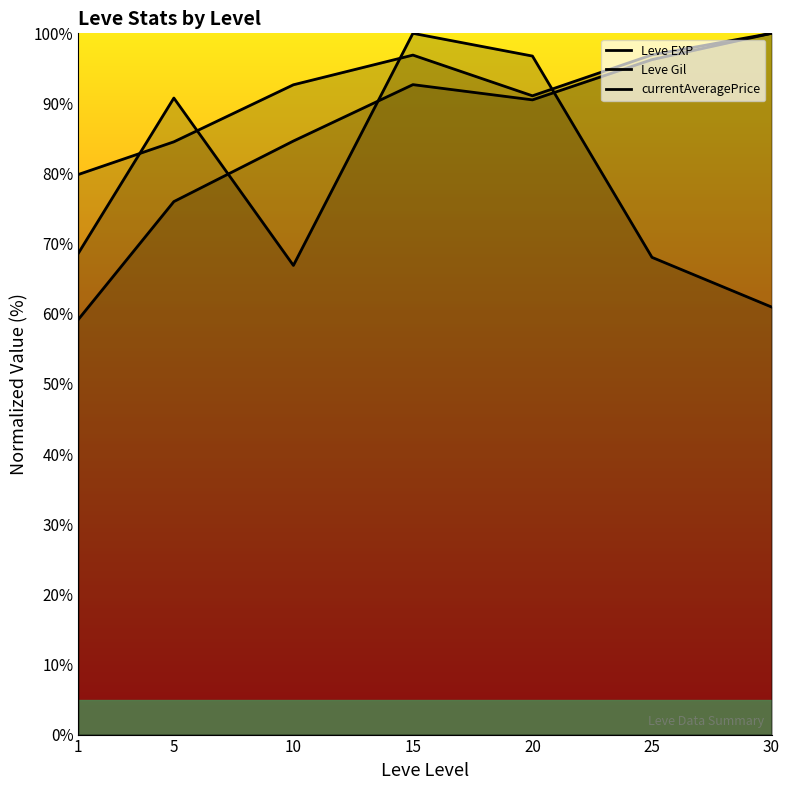

At which label is Leve EXP closest to 79?

5